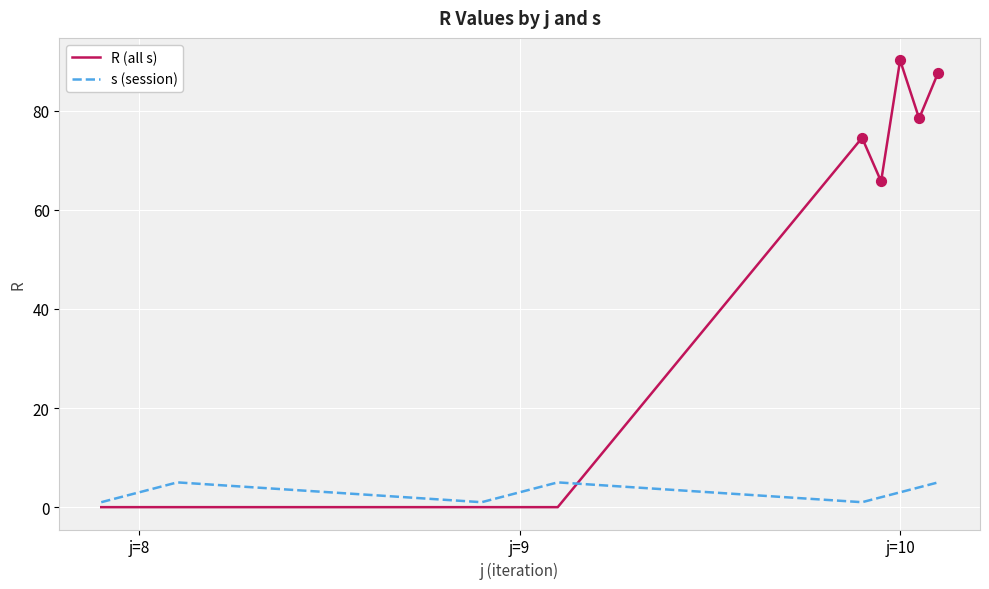

Which series has the largest total across all categories?

R (all s)